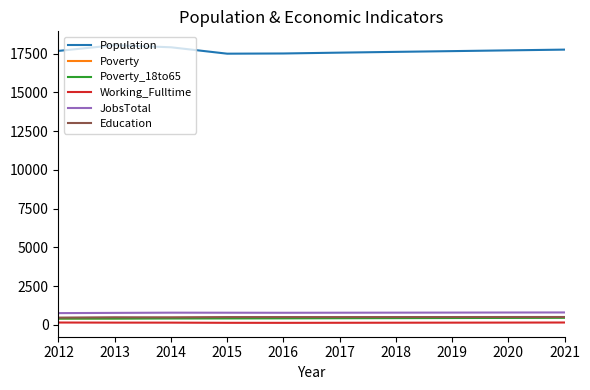

The JobsTotal series shows 159 at 2017. True or false?

False